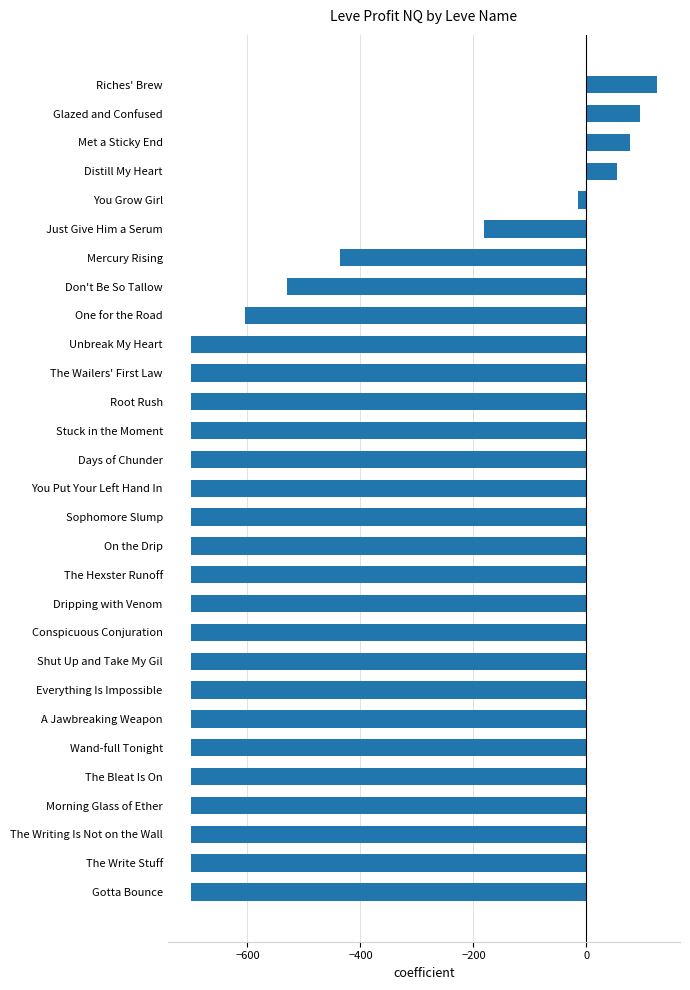

What is the difference between the maximum and second lowest values?

824.4